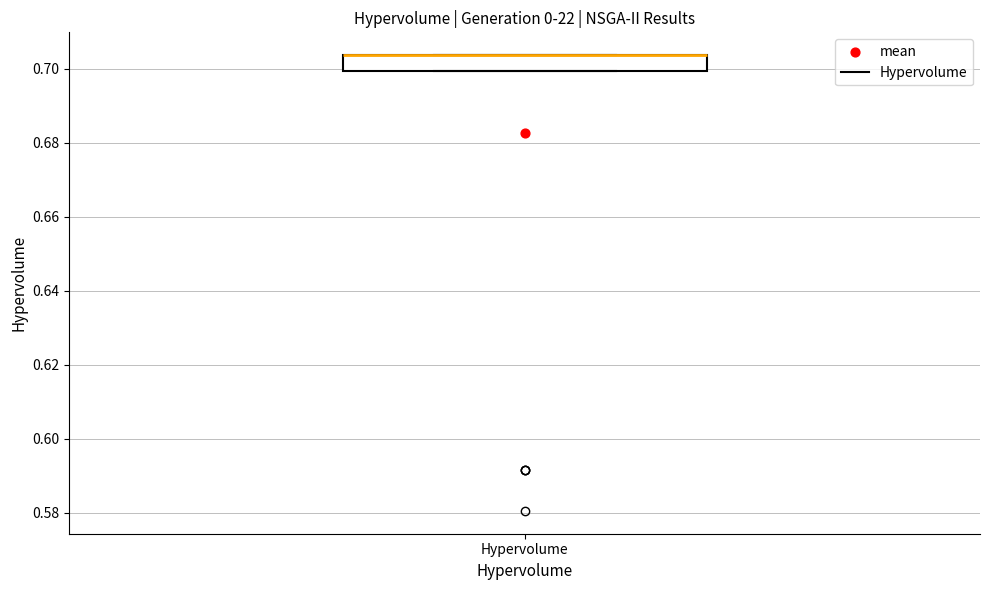

Transcribe this box plot: give where the median line is, the range the box spans, and where the two whiskers end, as read against the y-axis. The values are not printed on the chart, so give them approximately, as read against the axis.

median 0.704 (drawn on the box's upper edge), box 0.700 to 0.704, whiskers 0.700 to 0.704